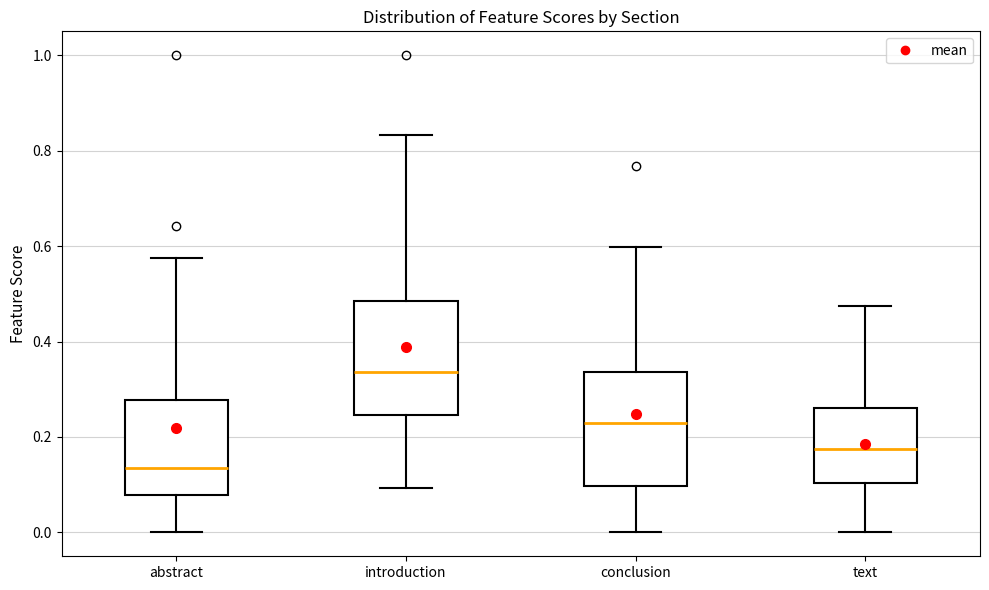

Where does the lower whisker of the box for abstract end on the y-axis? The values are not printed on the chart, so give them approximately, as read against the axis.

0.00